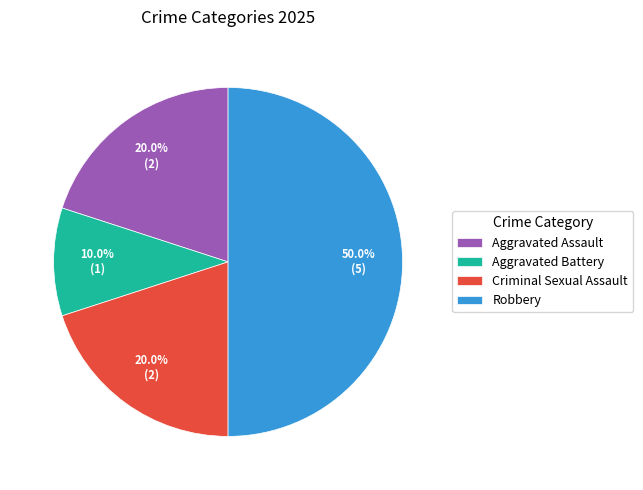

Does Aggravated Battery represent more than half of the total?

No